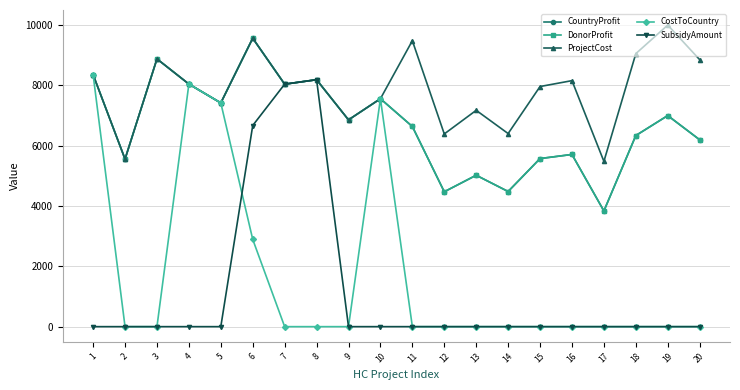

Does the chart have visible grid lines?

Yes